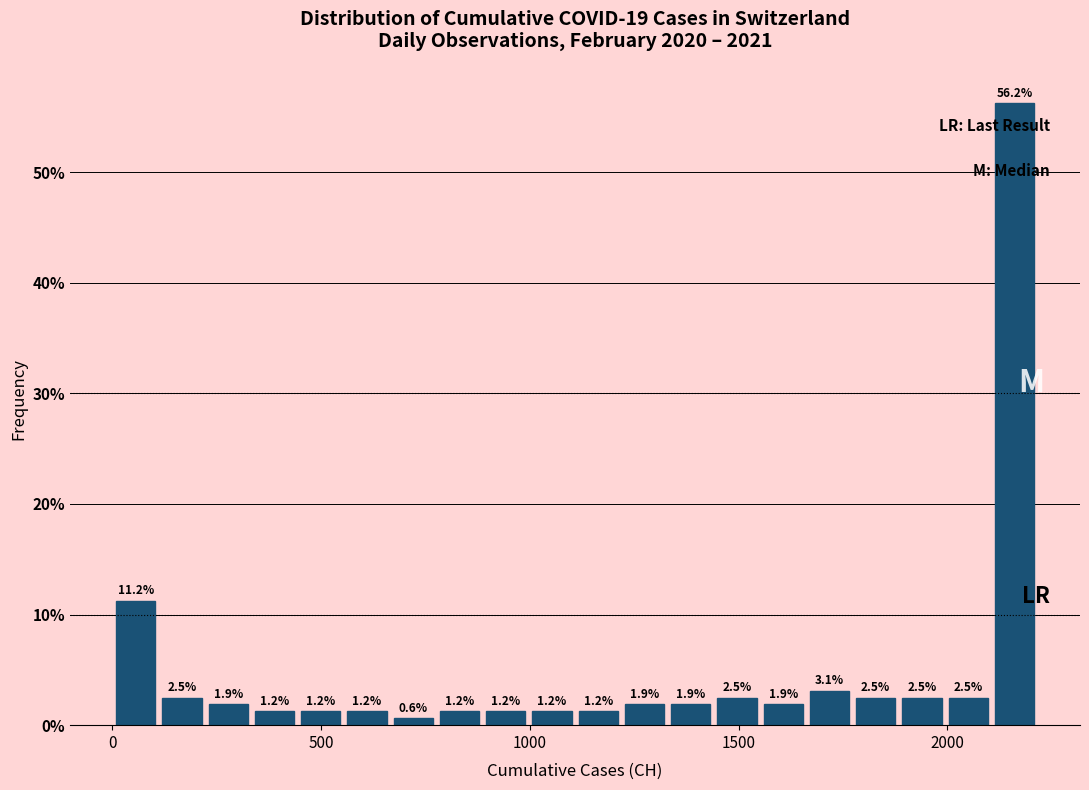

Around what value on the x-axis is the tallest bar? Give the approximate position of its centre, as read against the axis.

2150